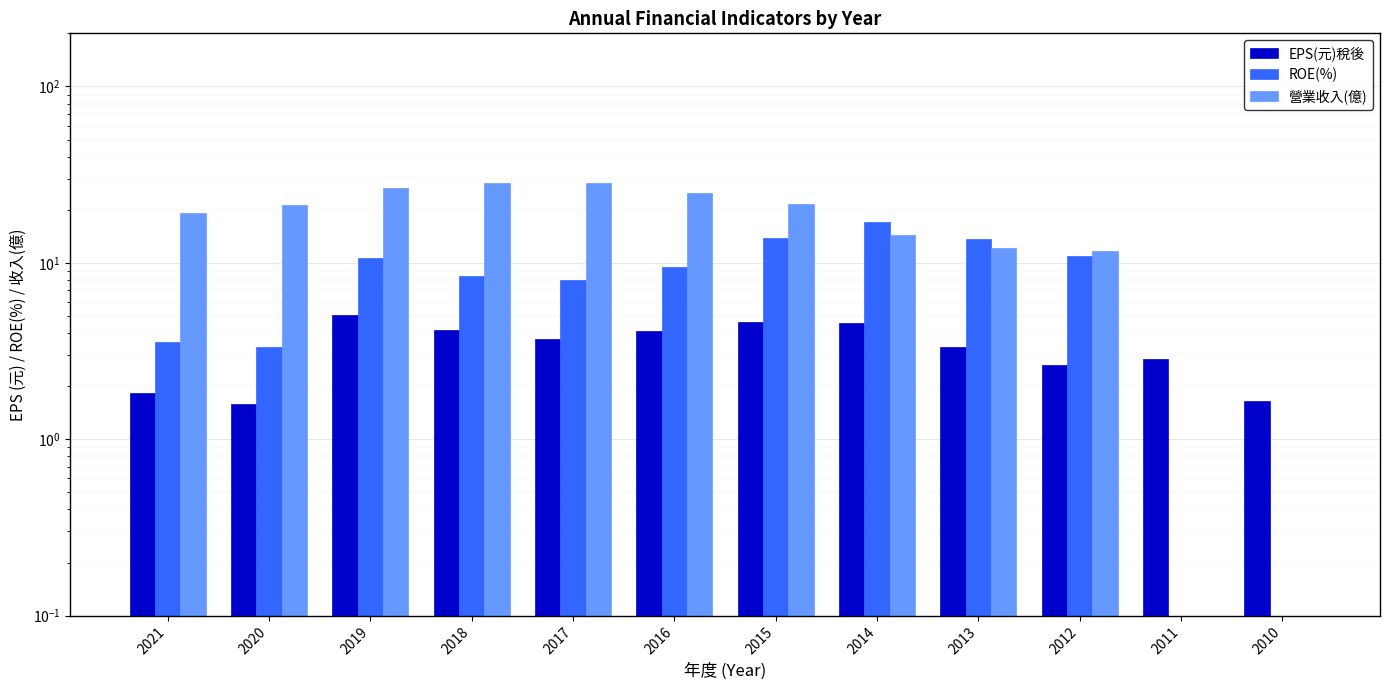

The value of EPS(元)稅後 at 2014 is 1.2. True or false?

False